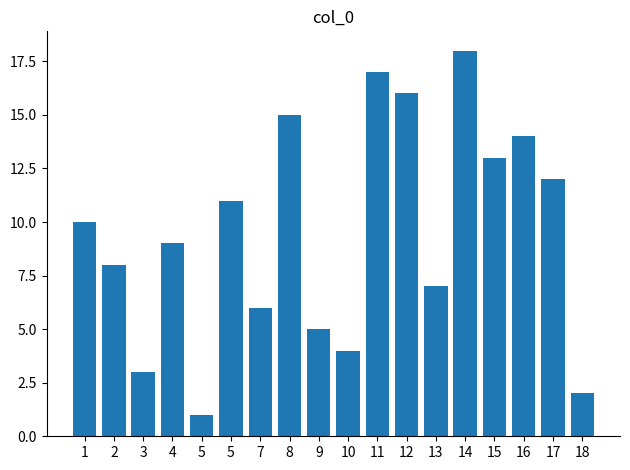

What value does the data have at 1, to the nearest 5?

10